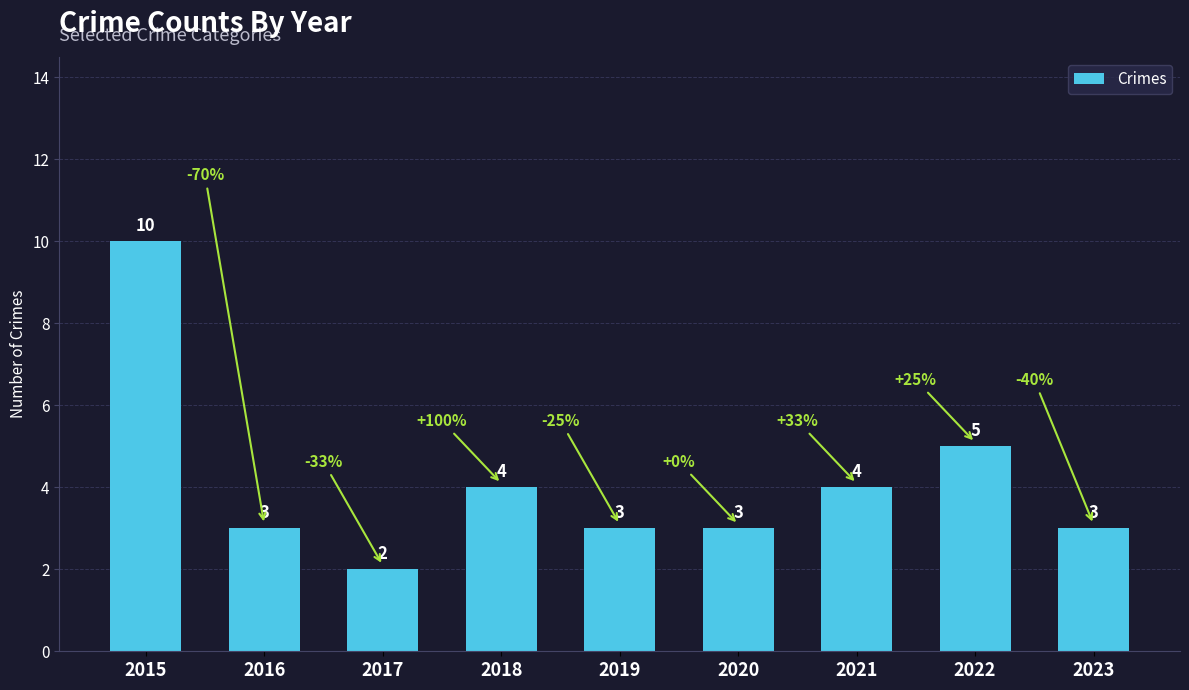

What is the minimum value shown in the chart?

2